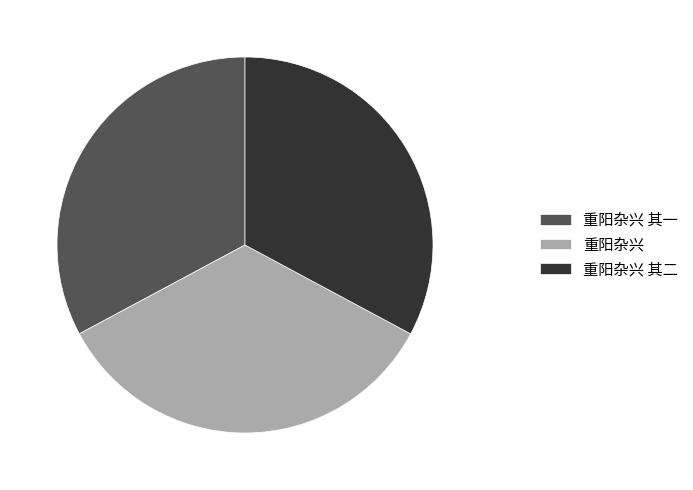

Is the sum of 重阳杂兴 其一 and 重阳杂兴 greater than half?

Yes